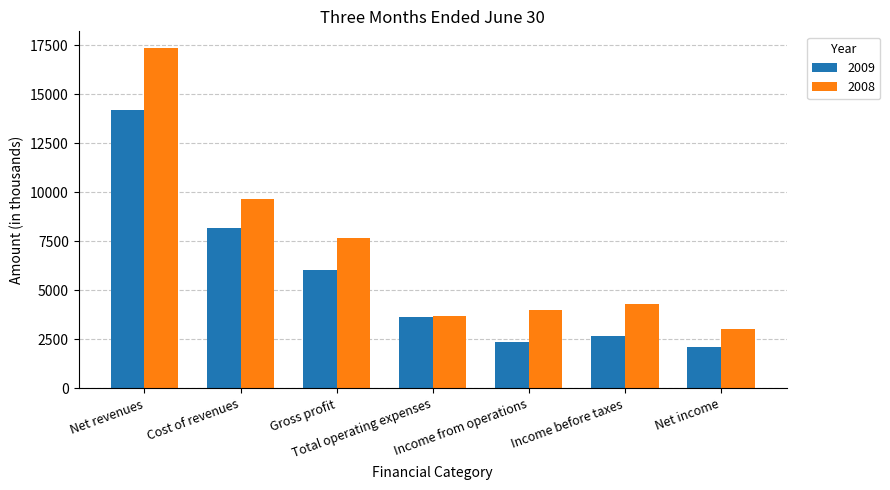

How many bars are there in total?

14